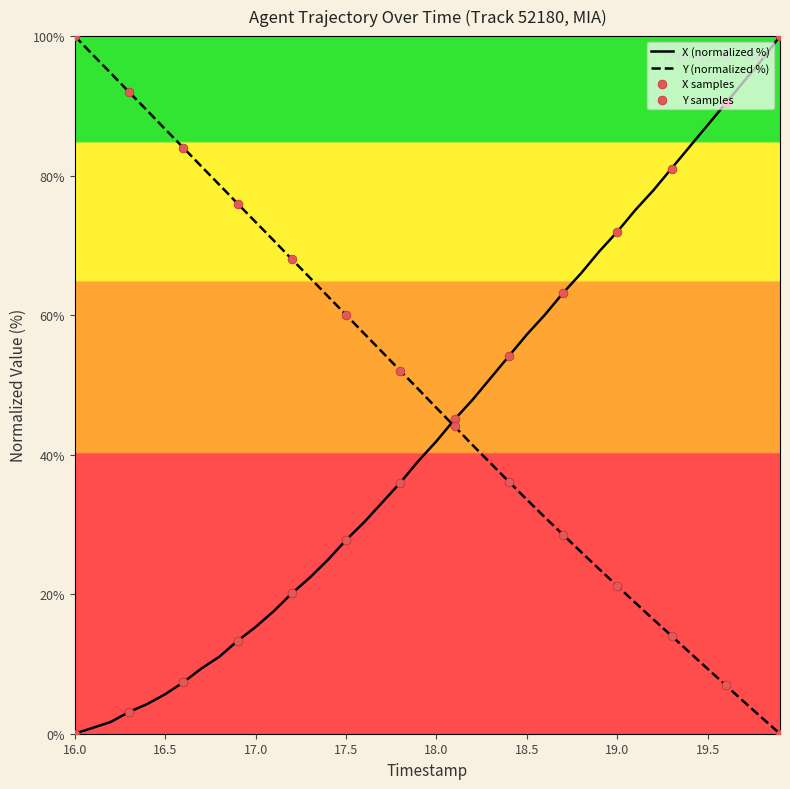

Rank the series by their average value, from lowest to highest.

X (normalized %), Y (normalized %)